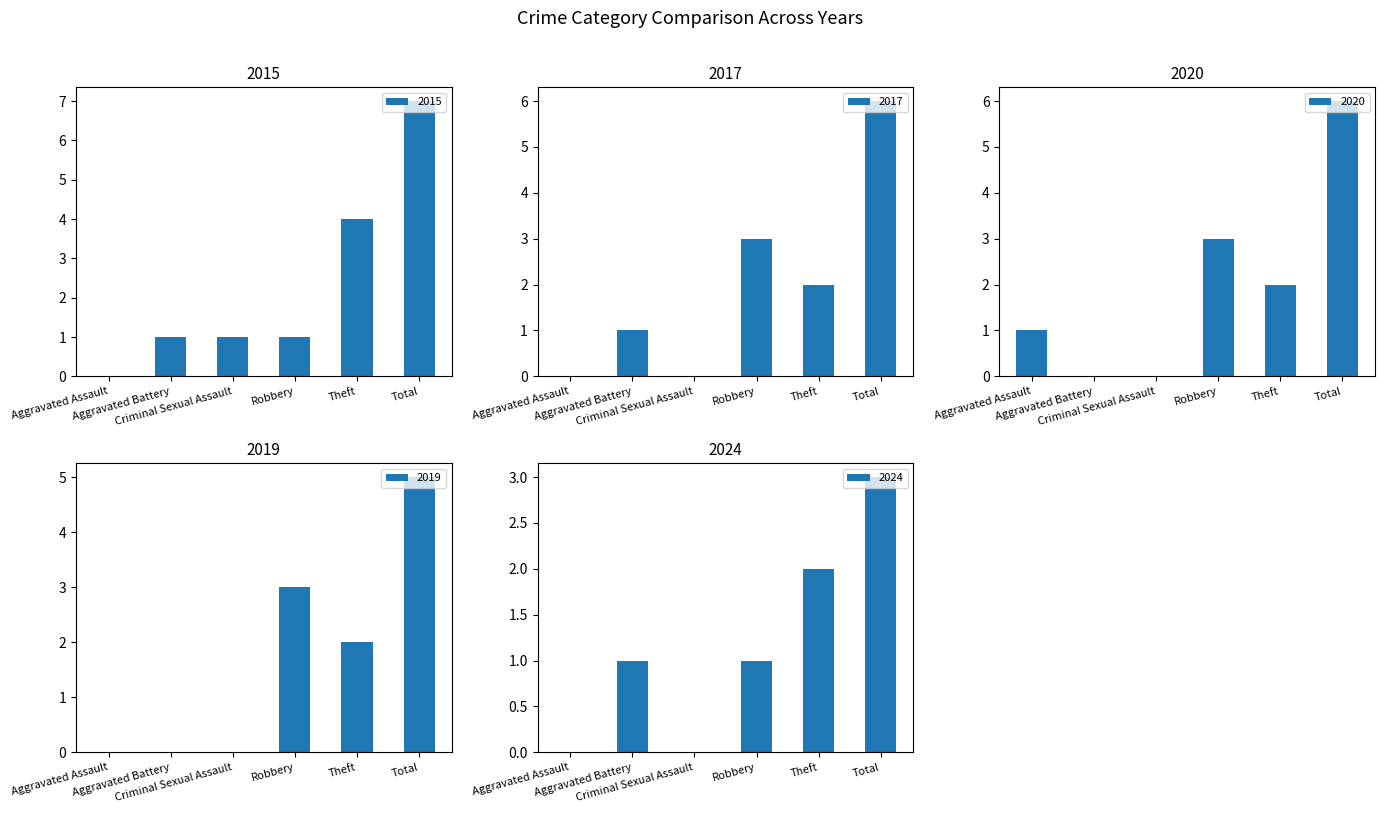

The value of 2020 at Theft is 1. True or false?

False